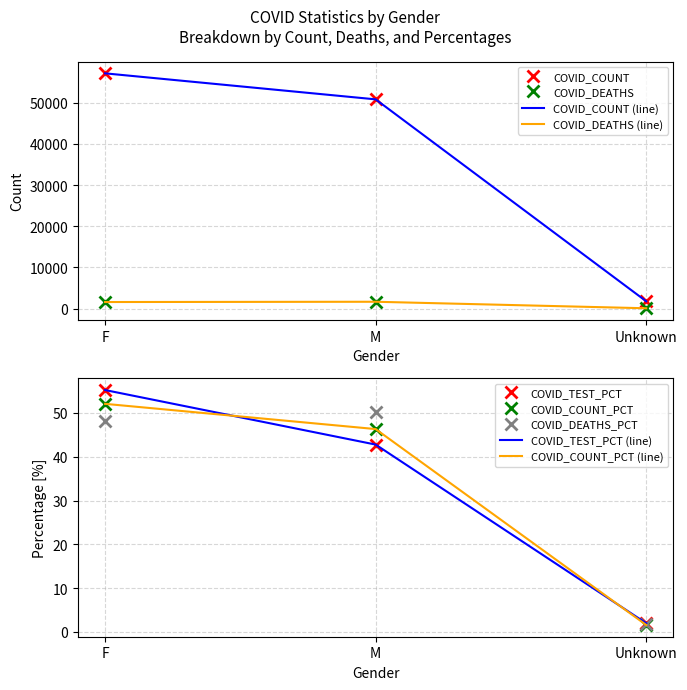

Does the chart have visible grid lines?

Yes